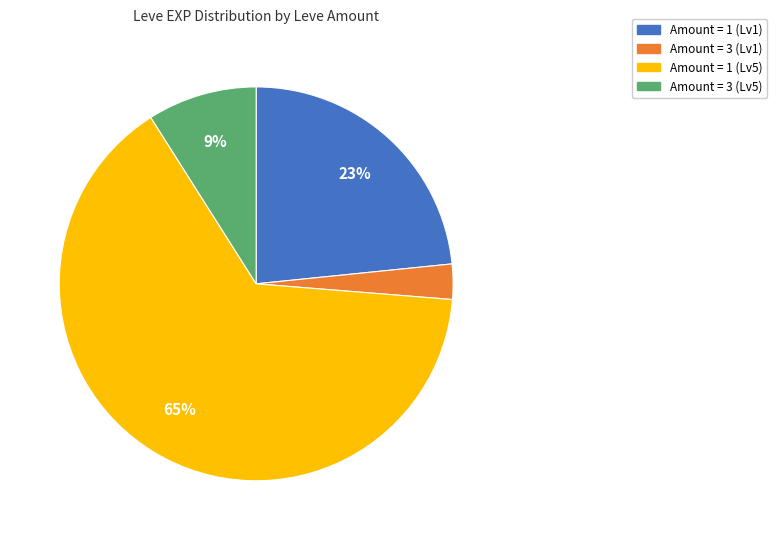

To the nearest percent, what is the difference between the largest and smallest slice percentages?

62%